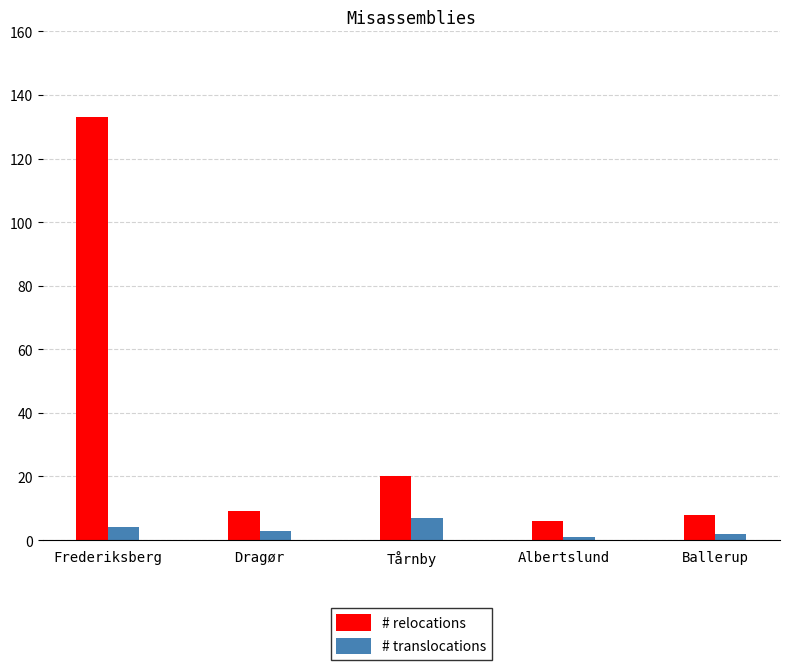

The value of # relocations at Tårnby is 20. True or false?

True